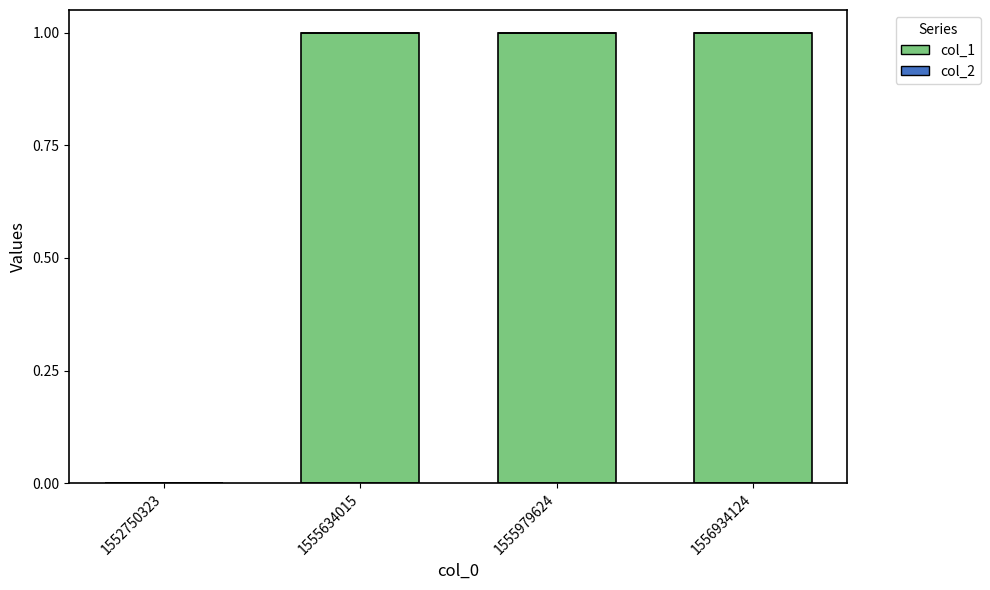

What is the change in value from 1552750323 to 1555979624?

+1